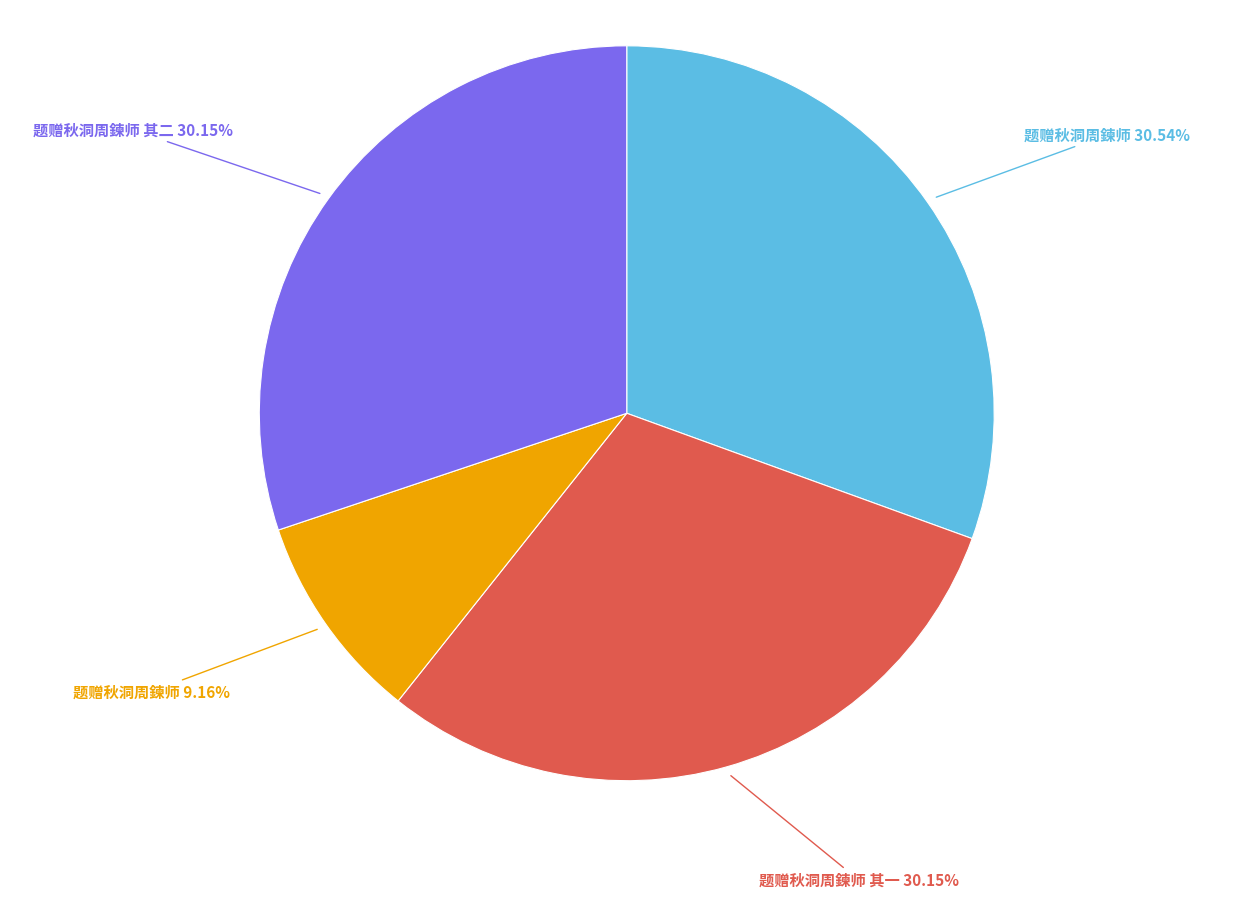

How many slices are in this pie chart?

4